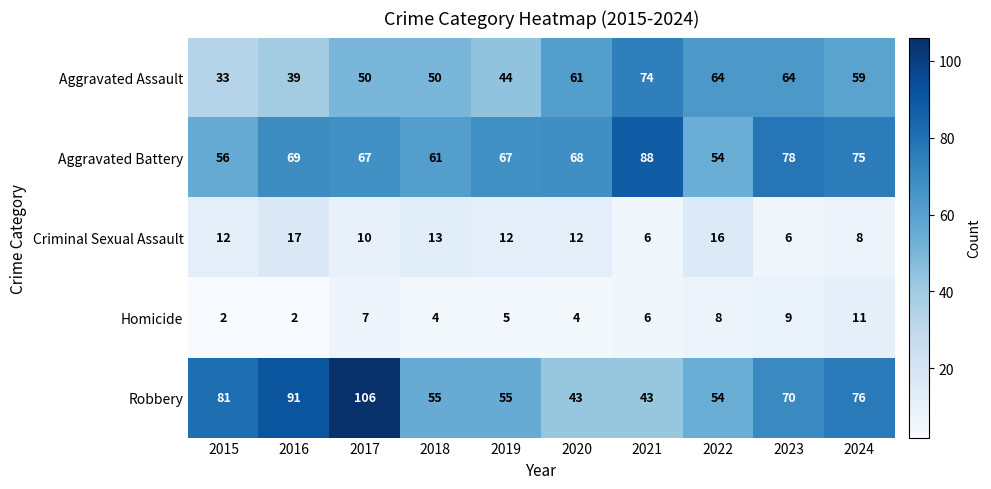

Rank the series by their maximum value, from highest to lowest.

Robbery, Aggravated Battery, Aggravated Assault, Criminal Sexual Assault, Homicide